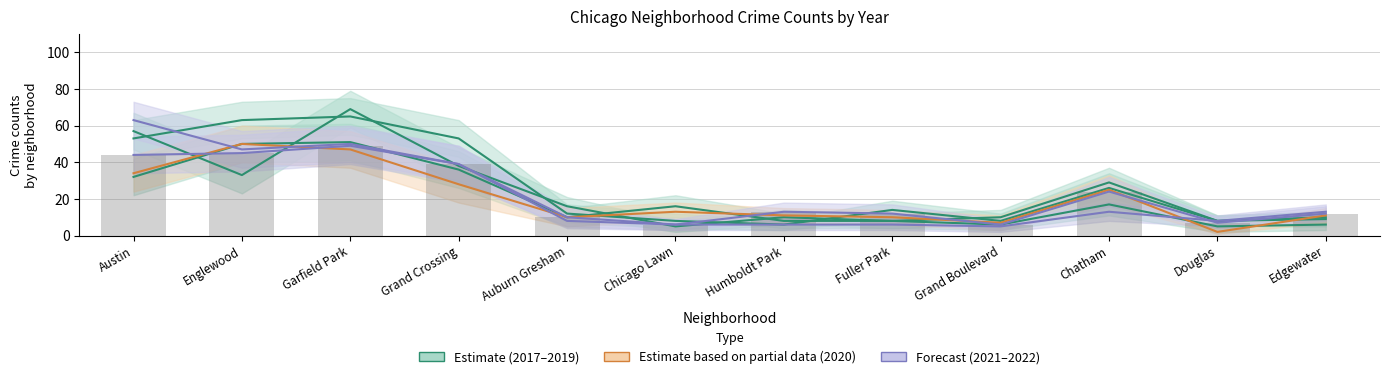

What is the difference between the 2021 values at Chicago Lawn and Austin?

57